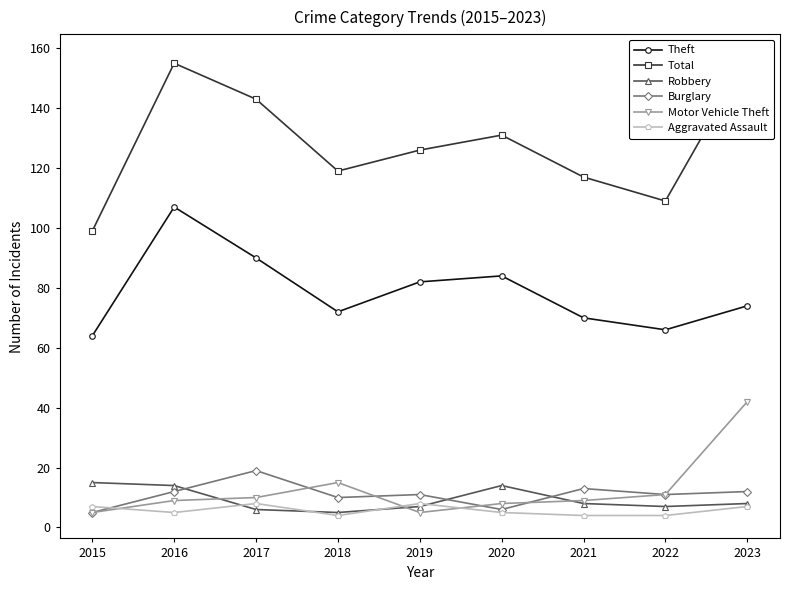

Which series has the largest range (max minus min)?

Total